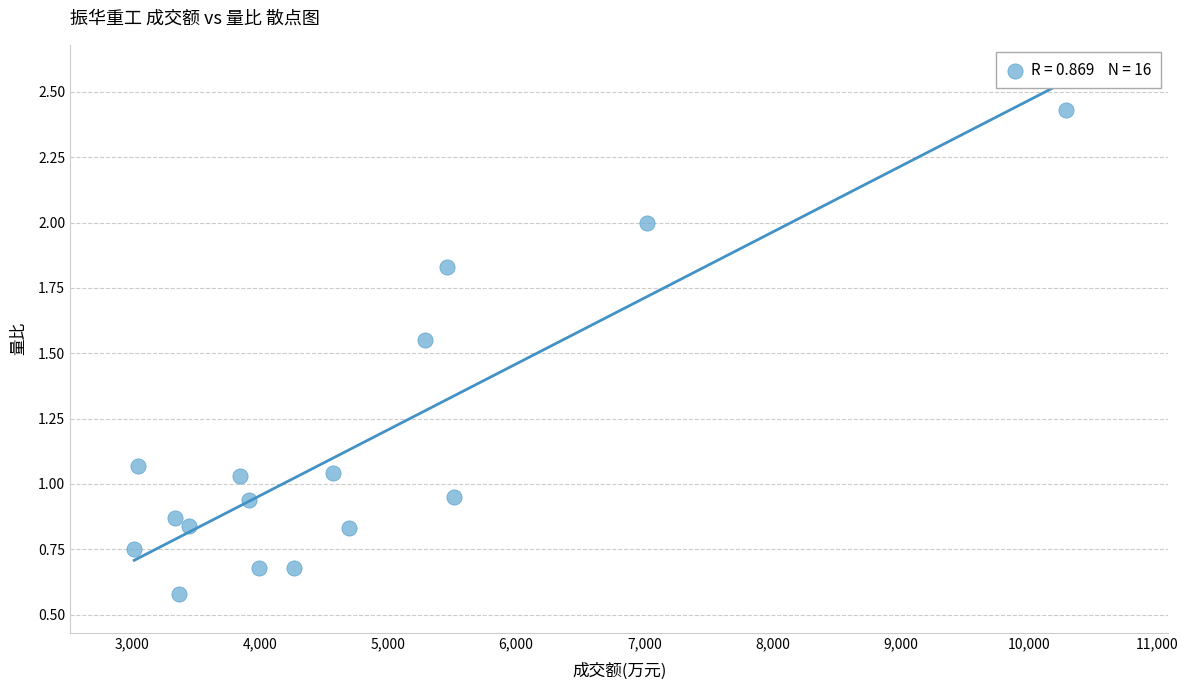

What is the range of X values (max minus min)?

7270.0